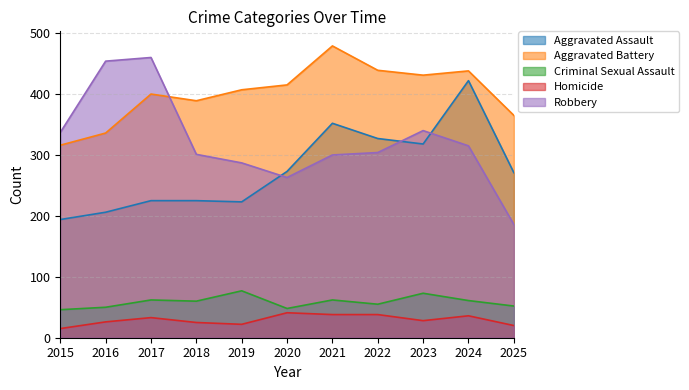

At which category does the chart reach its minimum across all series?

2015